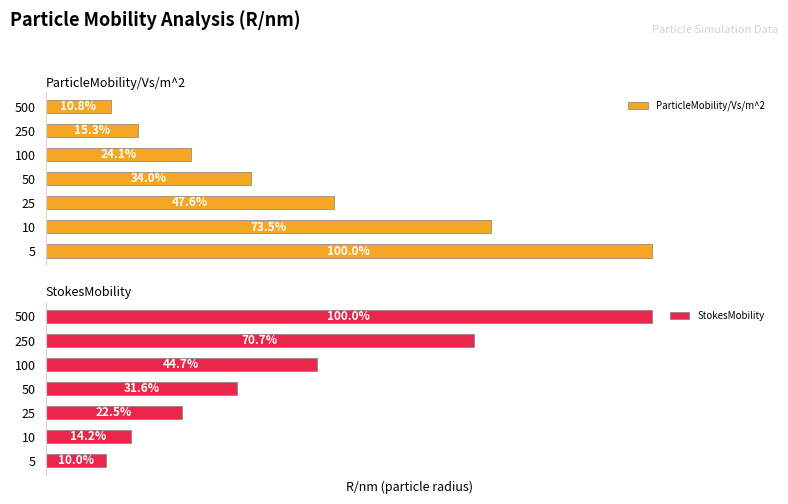

Reading right to left, what are all the values shown in this chart?

ParticleMobility/Vs/m^2: 10.8	15.3	24.1	34.0	47.6	73.5	100.0
StokesMobility: 100.0	70.7	44.7	31.6	22.5	14.2	10.0